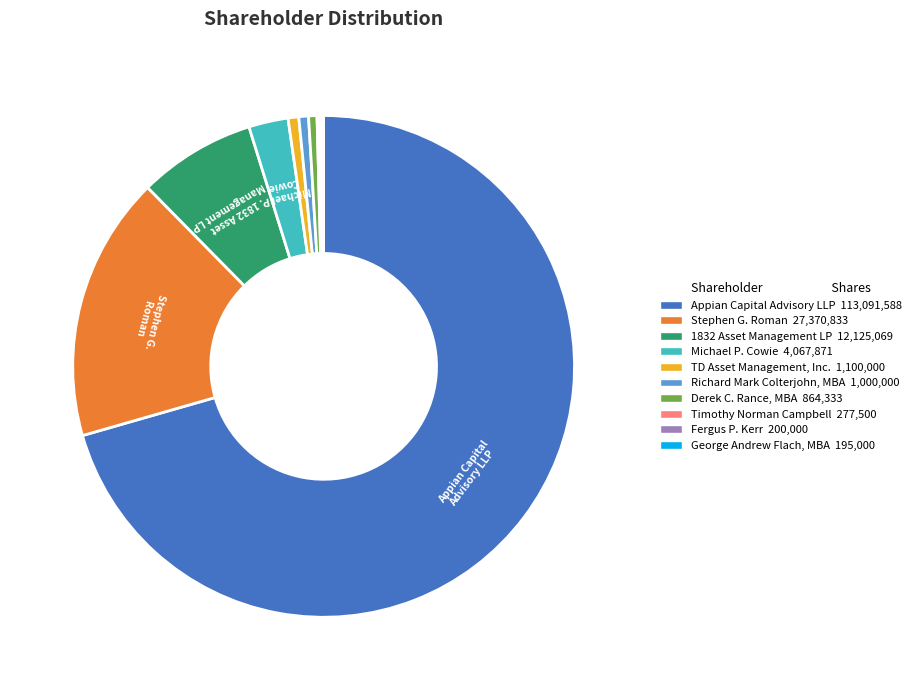

Does any single category account for the majority?

Yes